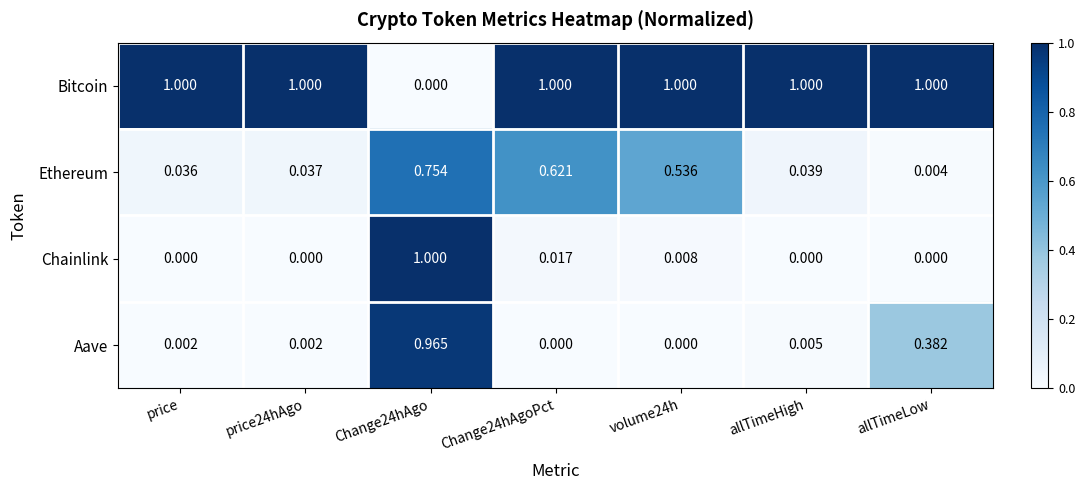

How many data points does each series have?

7